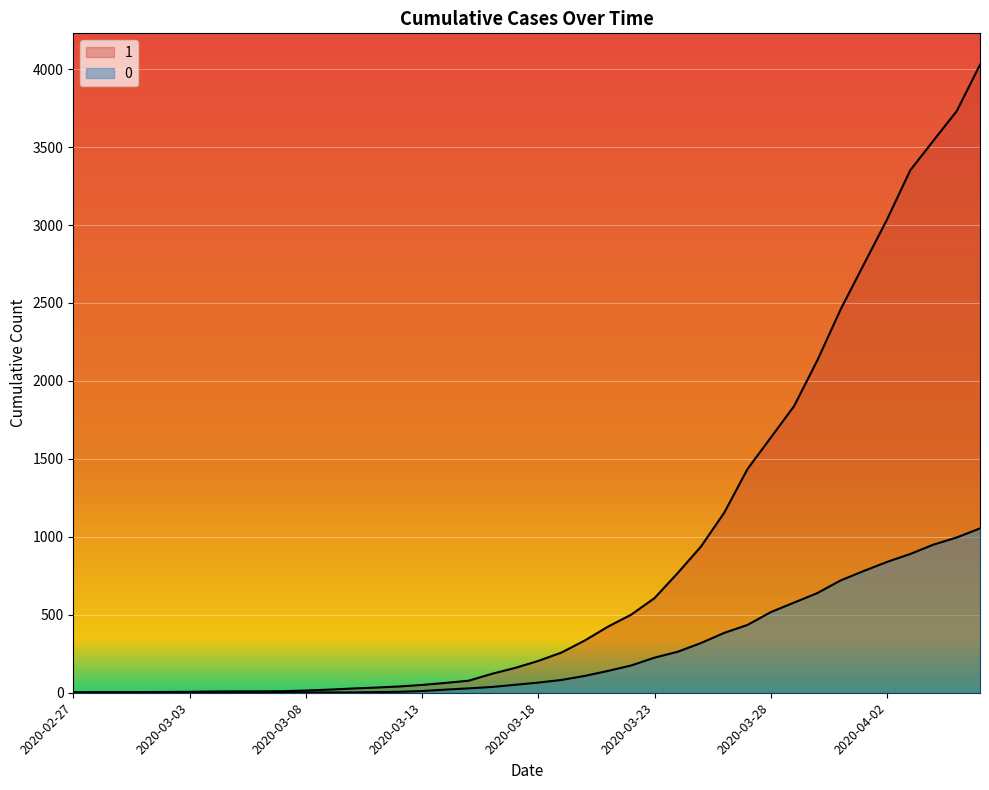

What is the label of the 38th point from the right?

2020-02-29